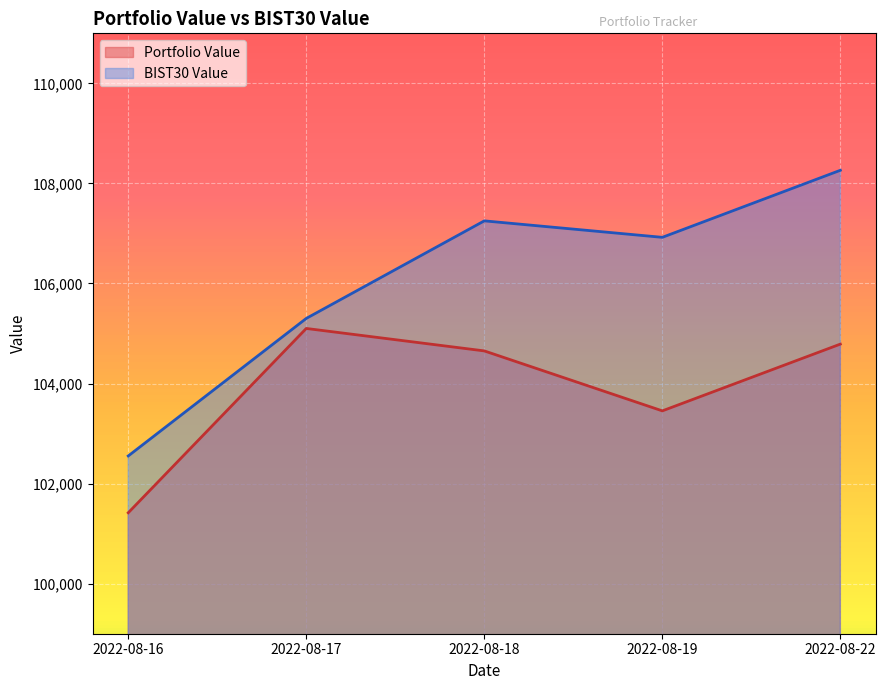

At how many categories does at least one series exceed 102696?

4